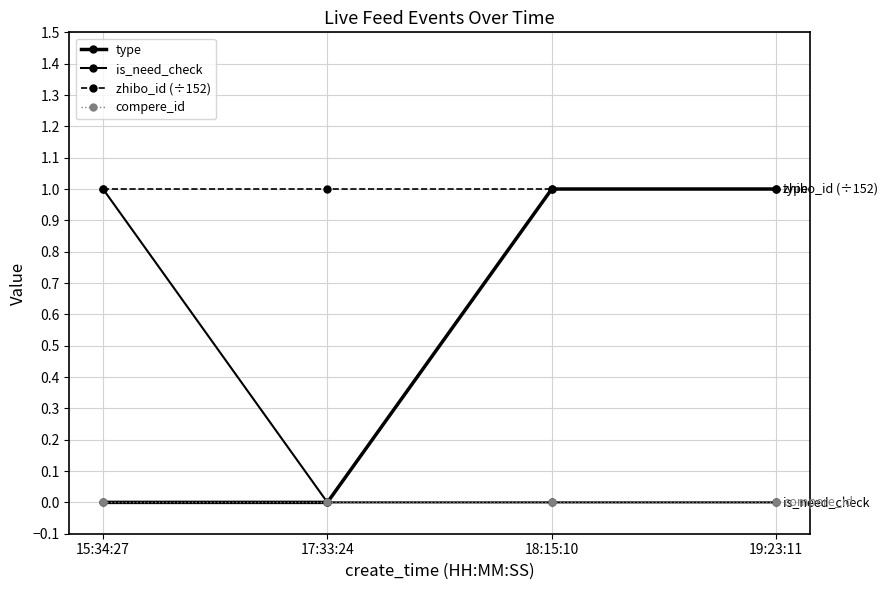

How many data points does each series have?

4